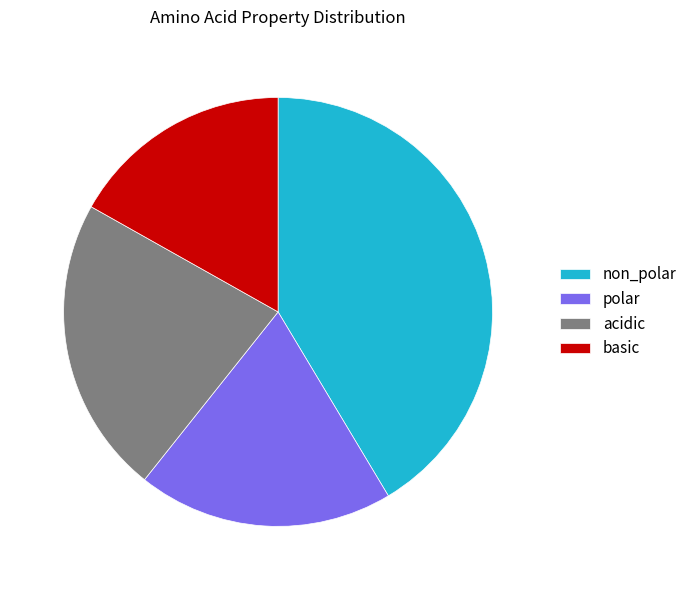

Between polar and acidic, which is larger?

acidic